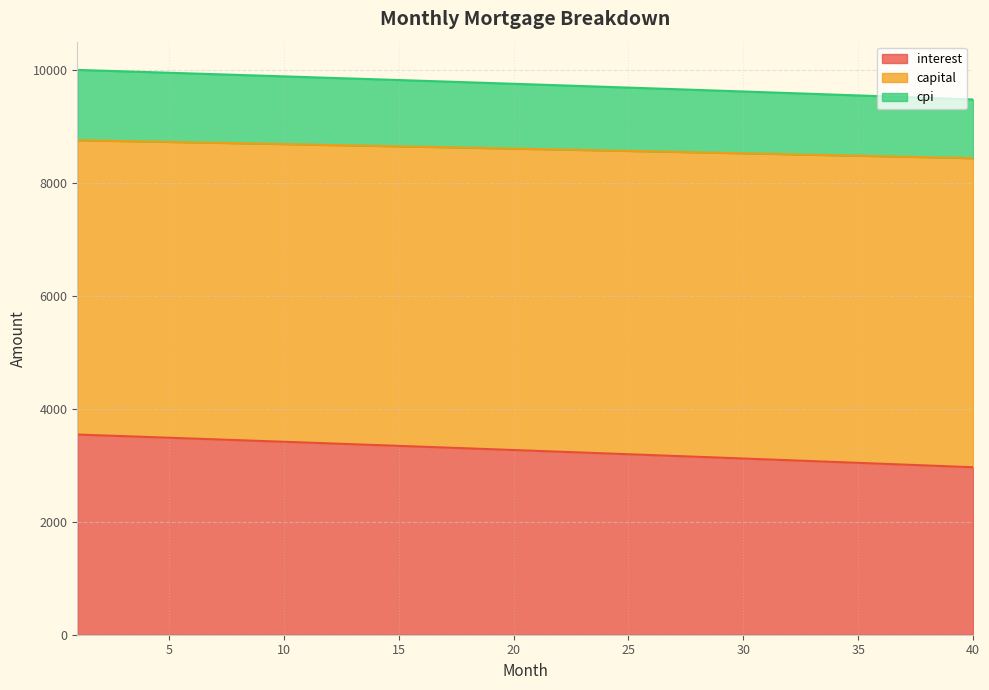

What is the sum of all interest values?

130467.8